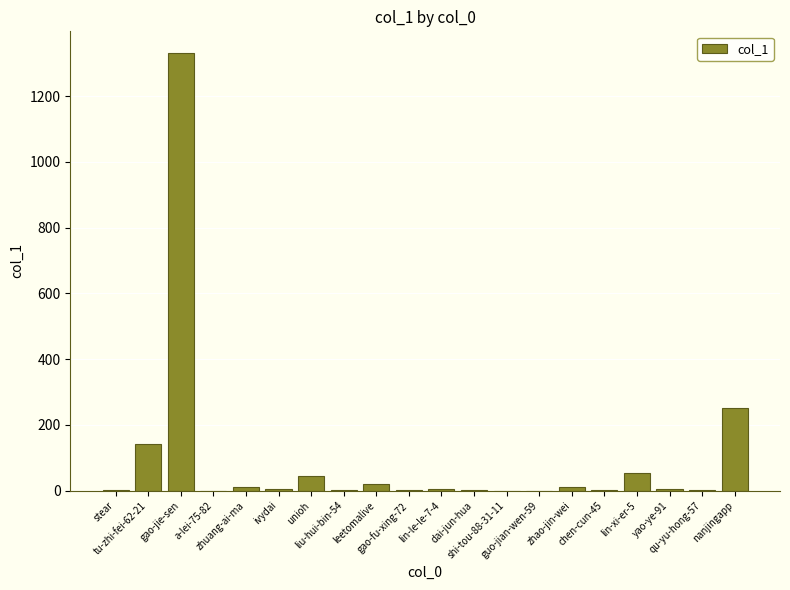

What is the sum of all values?

1889